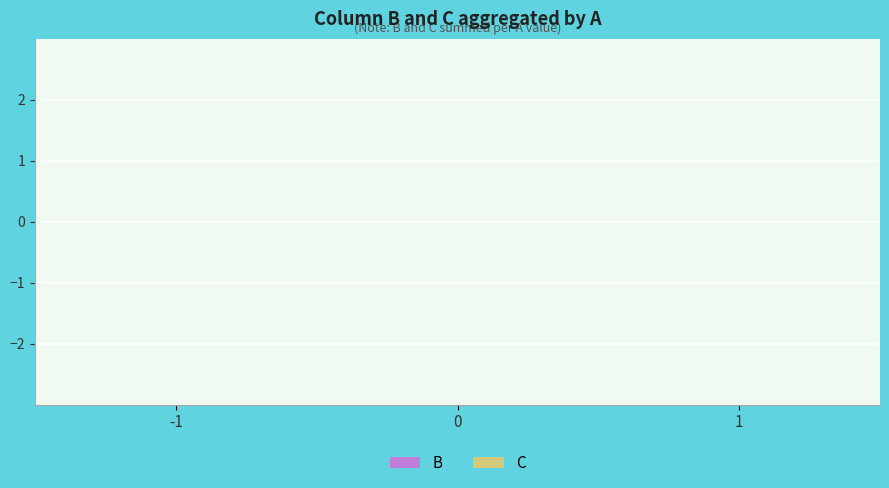

The B series shows 1 at -1/1/-1. True or false?

False